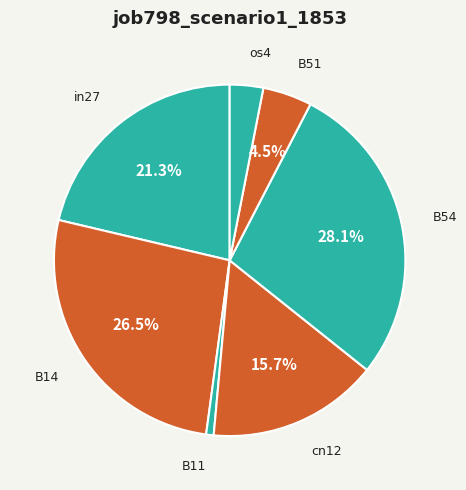

Count the number of slices in the pie.

7